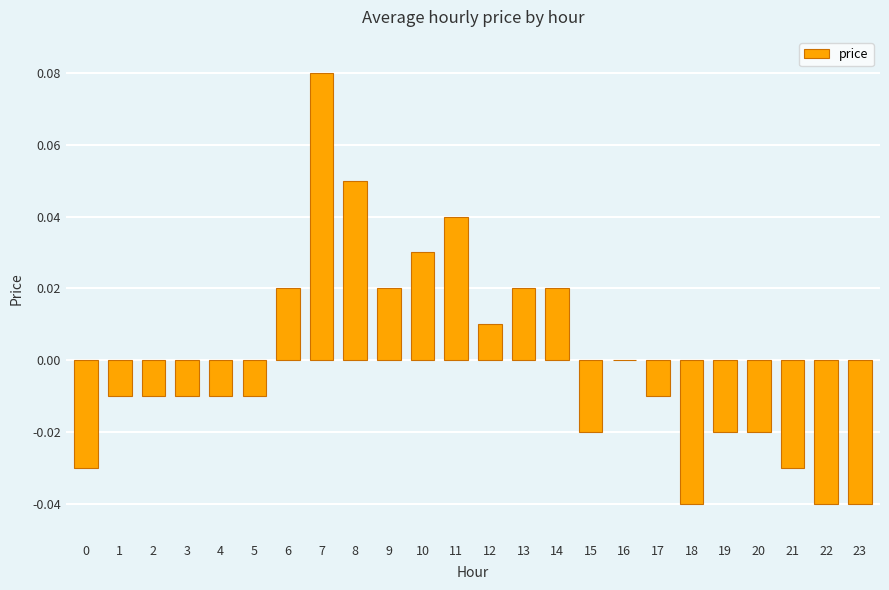

Which category has the highest value across all series?

7